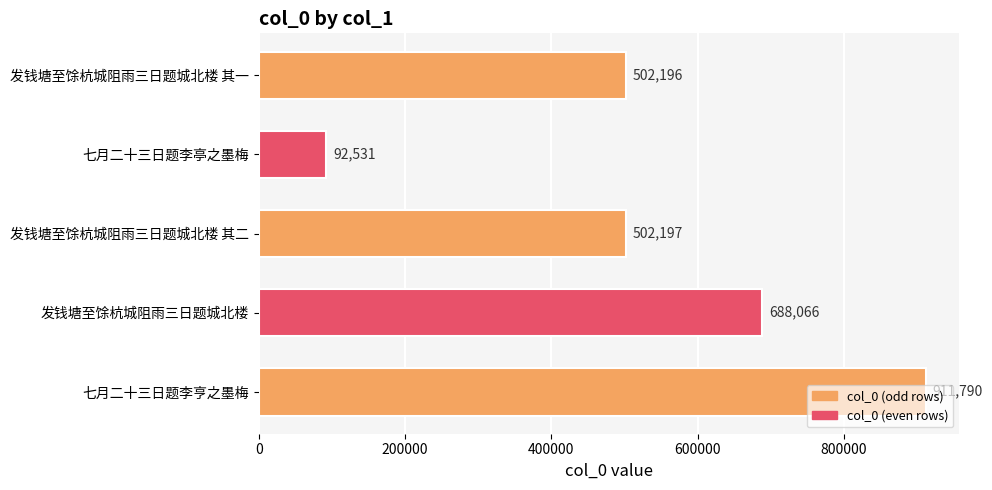

Which category has the lowest value across all series?

七月二十三日题李亭之墨梅